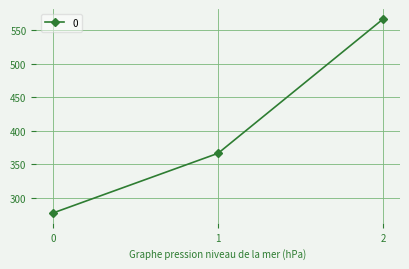

What is the value of the 3rd point from the left?

566.7